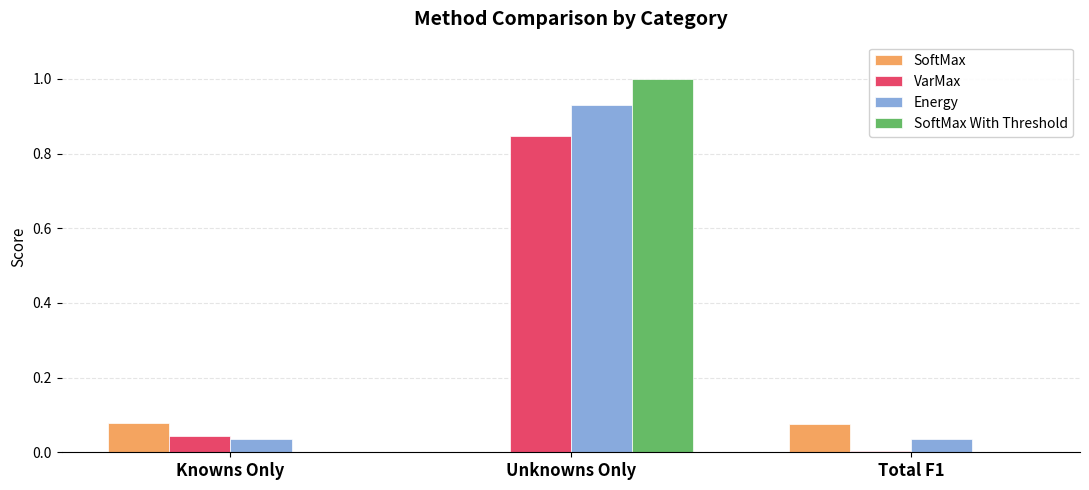

Between Knowns Only and Unknowns Only, which series saw the biggest shift?

SoftMax With Threshold